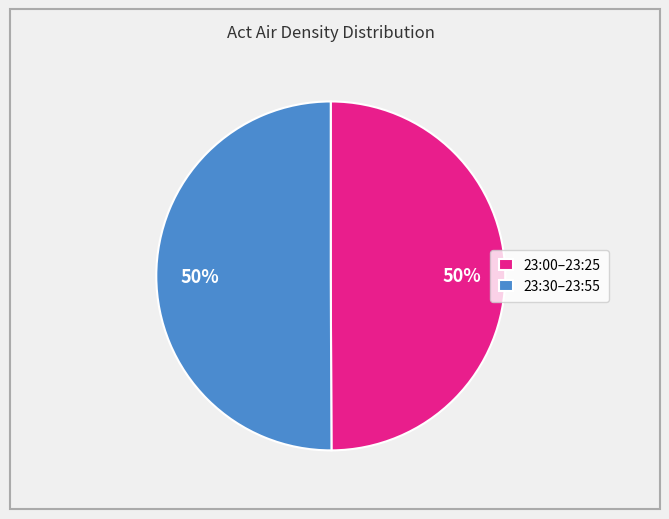

What is the ratio of the value at 23:30–23:55 to the value at 23:00–23:25?

1.0